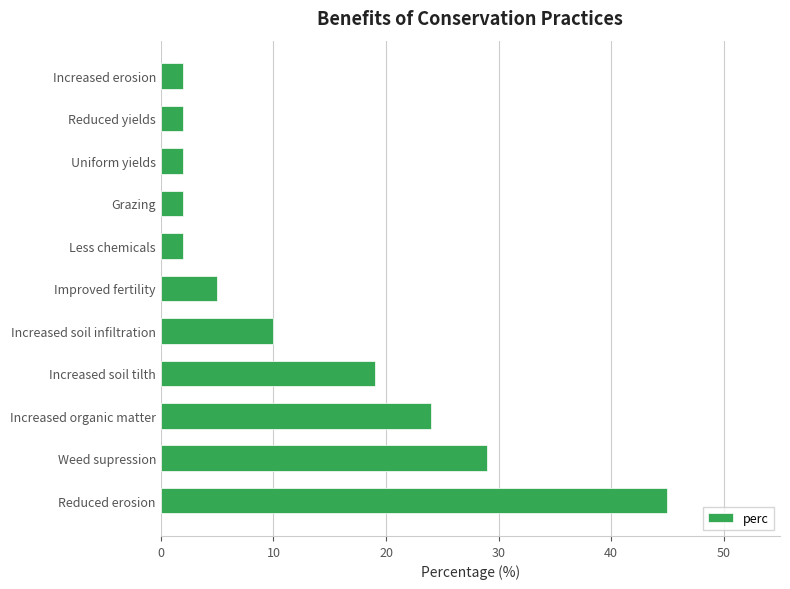

What is the average value?

13